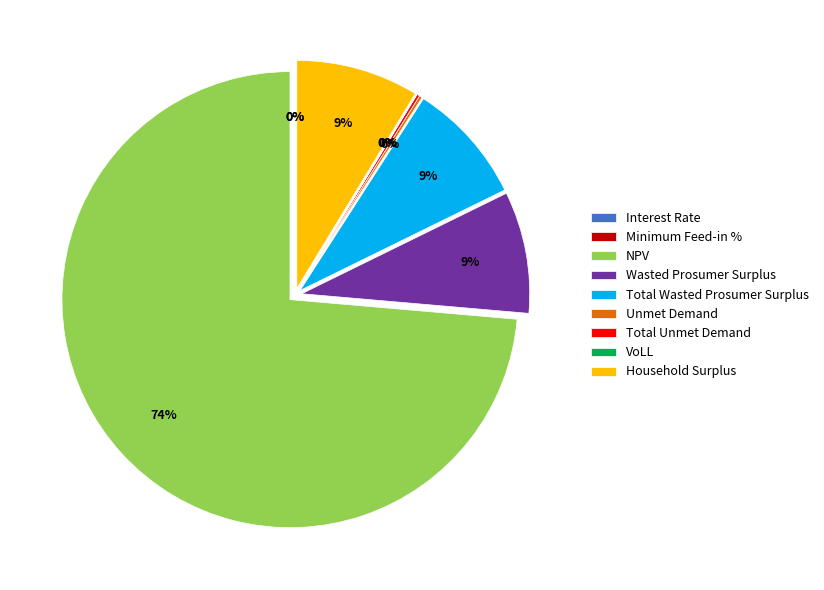

Rank the categories by value from highest to lowest.

NPV, Household Surplus, Wasted Prosumer Surplus, Total Wasted Prosumer Surplus, Unmet Demand, Total Unmet Demand, VoLL, Minimum Feed-in %, Interest Rate